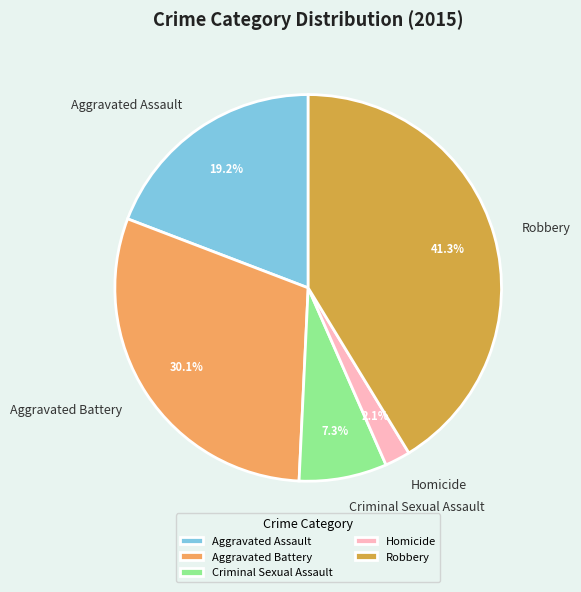

Is there a majority slice in this chart?

No